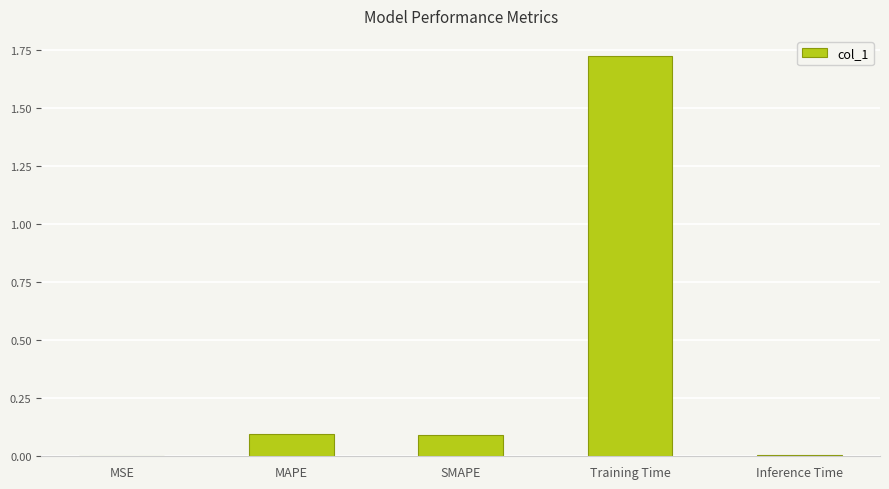

What is the sum of all values?

1.9